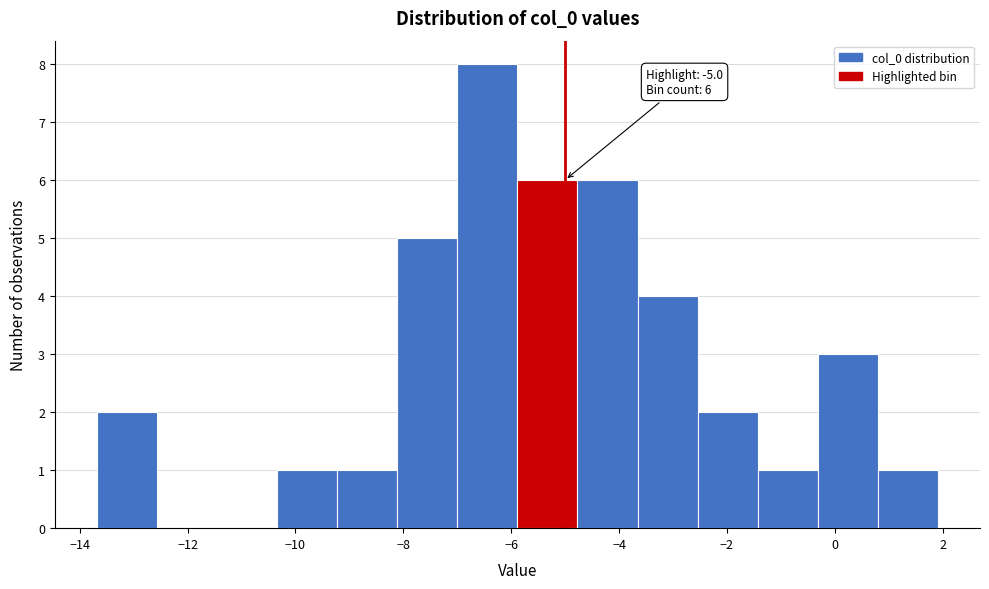

Which range on the x-axis has the tallest bar?

-7.0 to -5.8